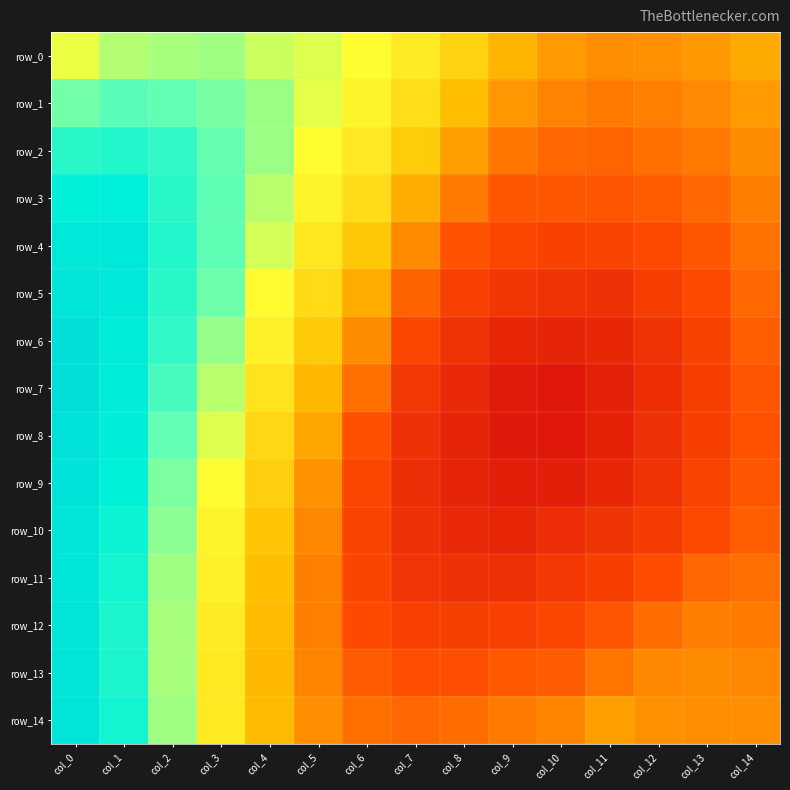

Rank the categories by row_2 value from lowest to highest.

col_11, col_10, col_12, col_9, col_13, col_14, col_8, col_7, col_6, col_5, col_4, col_3, col_2, col_0, col_1